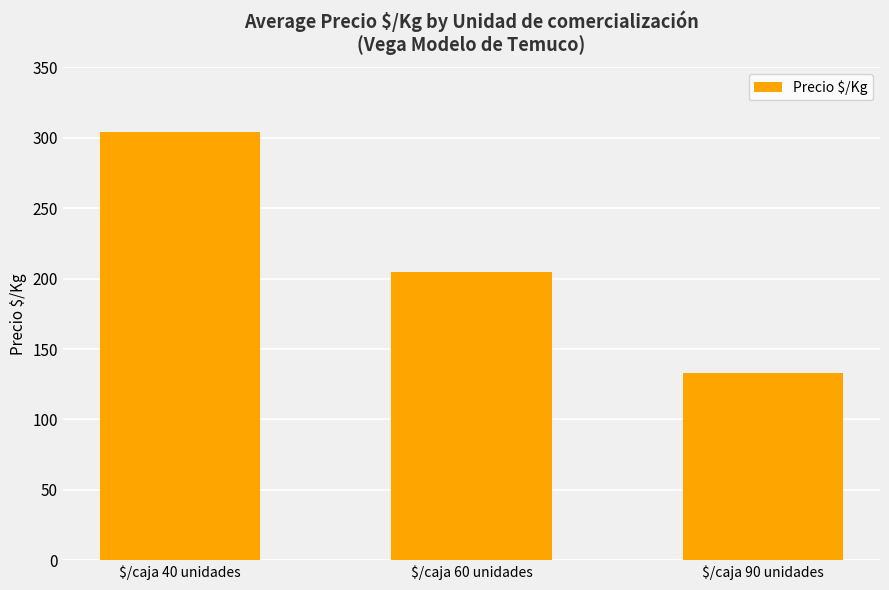

Between $/caja 40 unidades and $/caja 90 unidades, which is larger?

$/caja 40 unidades